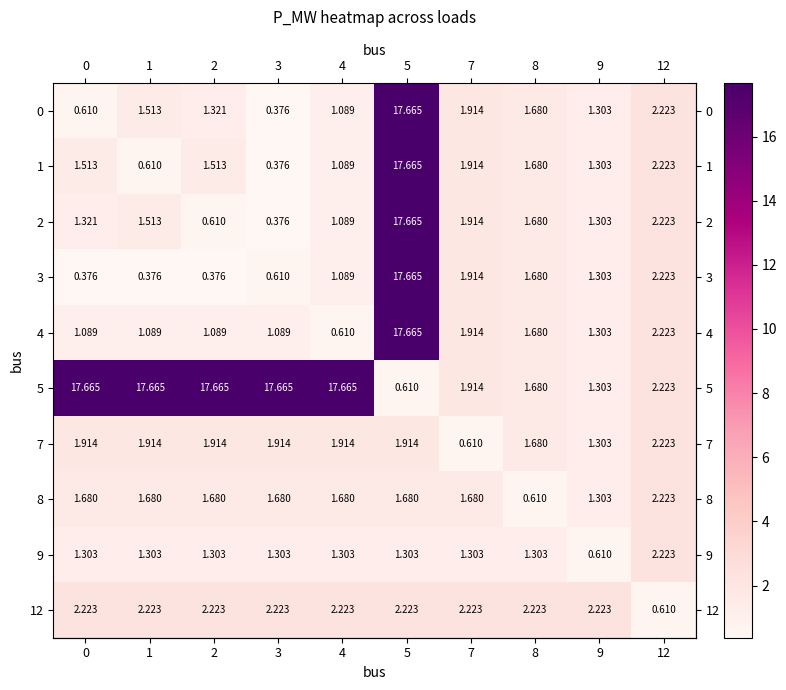

Is the value of 12 at 7 greater than the value of 5 at 9?

Yes